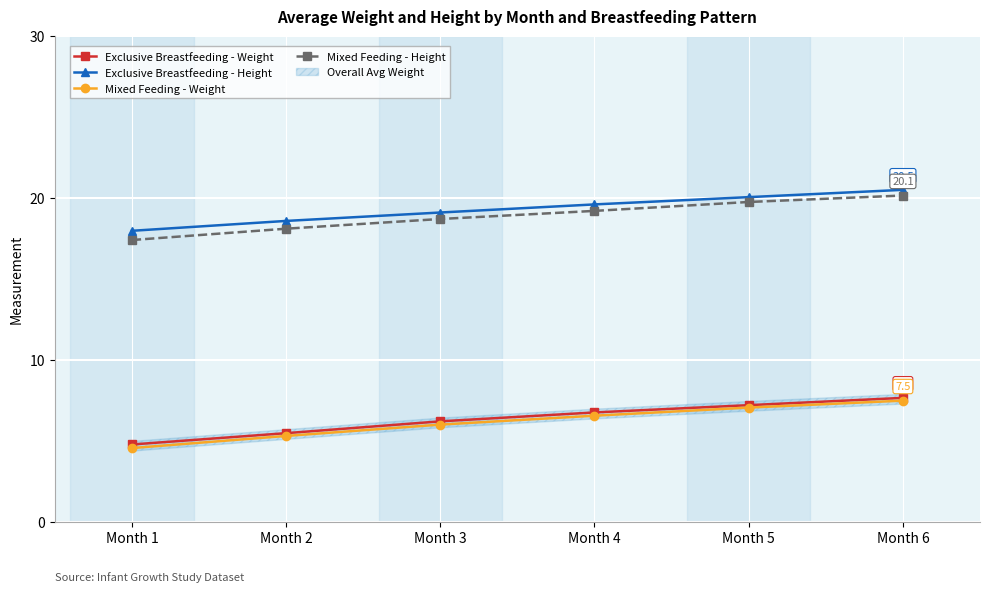

Reading right to left, transcribe all the data shown in this chart.

Exclusive Breastfeeding - Weight: Month 6=7.7	Month 5=7.2	Month 4=6.8	Month 3=6.2	Month 2=5.5	Month 1=4.8
Exclusive Breastfeeding - Height: Month 6=20.5	Month 5=20.1	Month 4=19.6	Month 3=19.1	Month 2=18.6	Month 1=18.0
Mixed Feeding - Weight: Month 6=7.5	Month 5=7.0	Month 4=6.5	Month 3=6.0	Month 2=5.3	Month 1=4.5
Mixed Feeding - Height: Month 6=20.1	Month 5=19.8	Month 4=19.2	Month 3=18.7	Month 2=18.1	Month 1=17.4